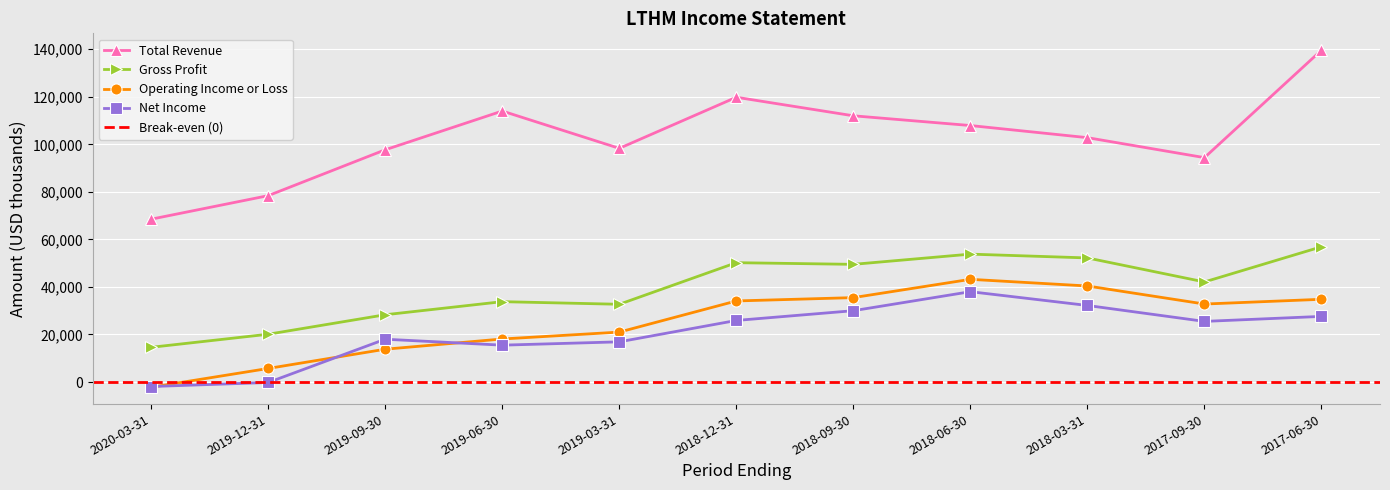

At which category does Net Income reach its first local peak?

2019-09-30